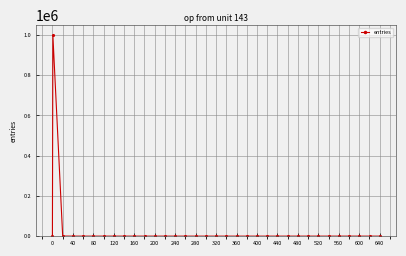

What is the difference between the maximum and minimum values?

999197